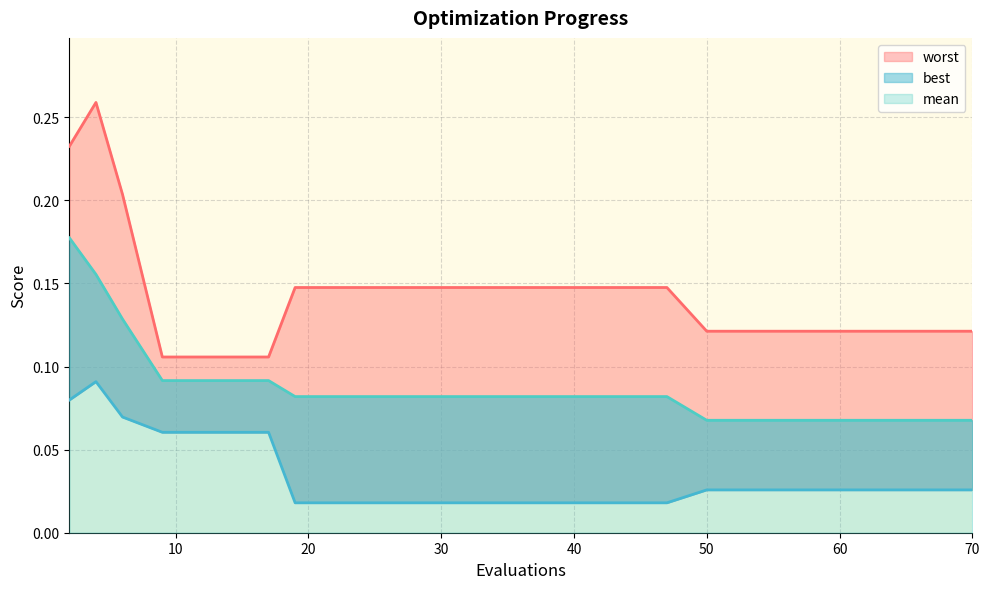

The worst series shows 0.1 at 70. True or false?

False